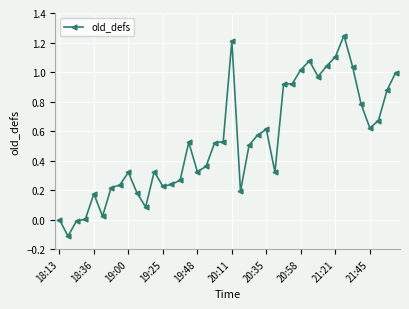

What is the difference between the maximum and minimum values?

1.4